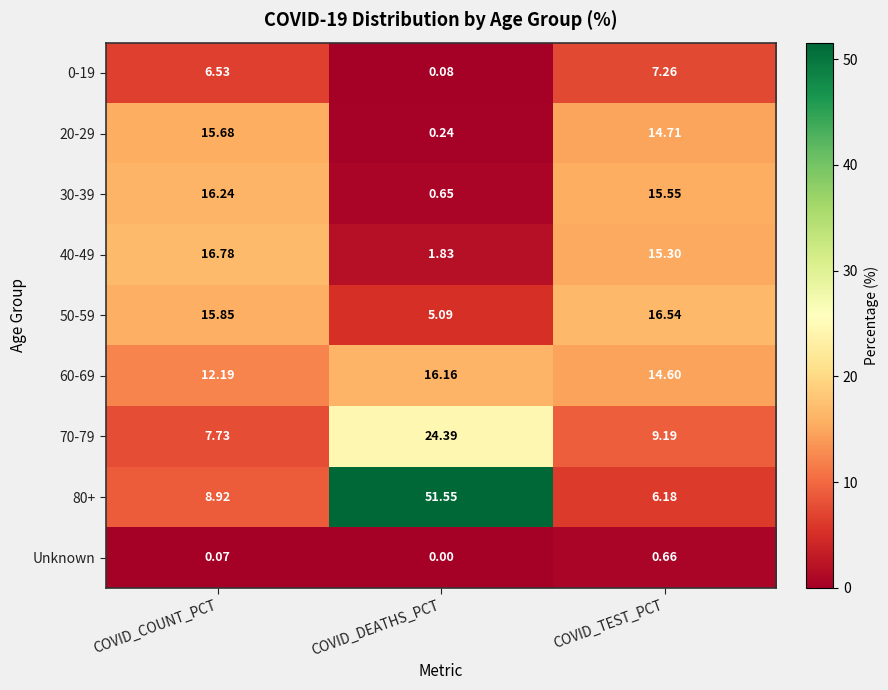

Which series changed the most between COVID_DEATHS_PCT and COVID_TEST_PCT?

80+